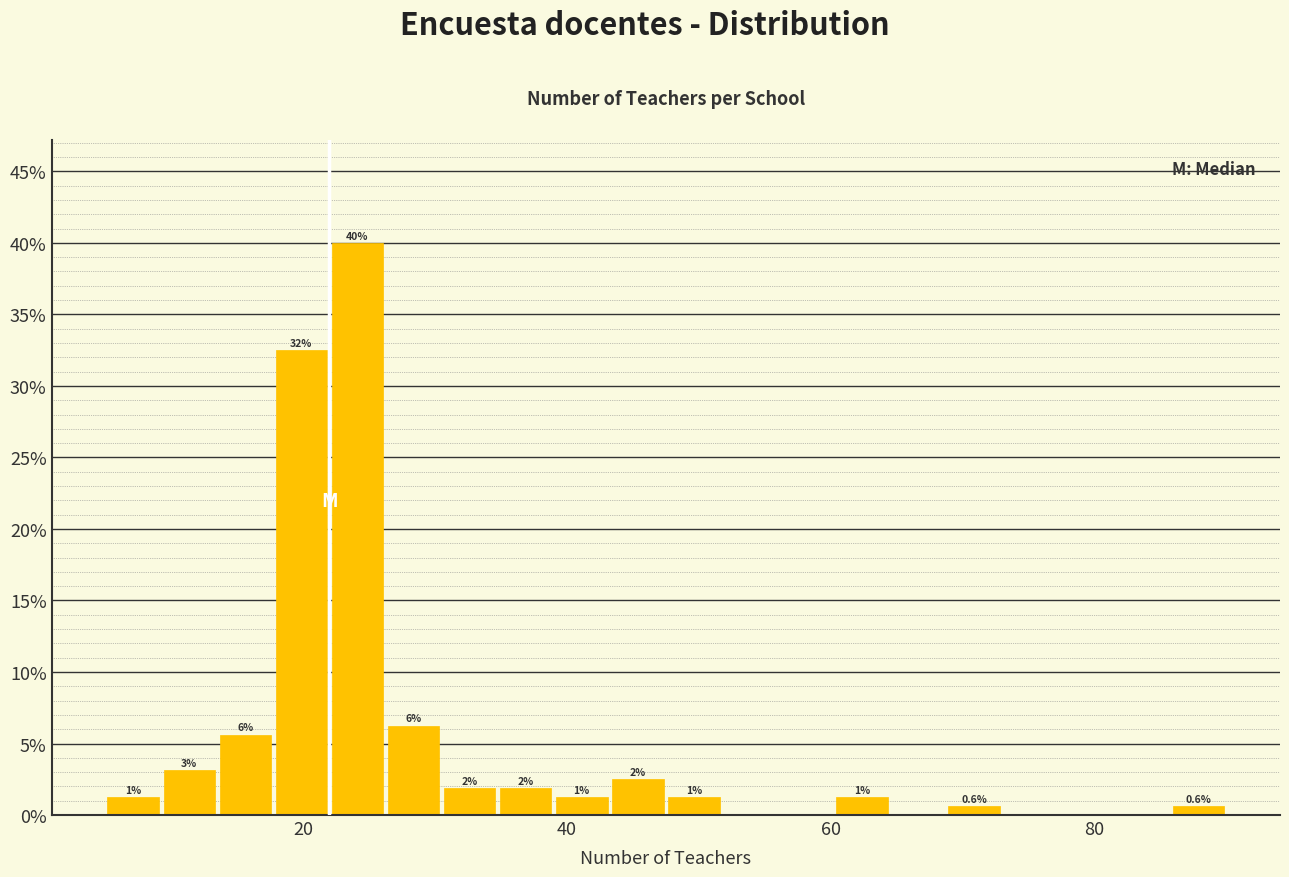

Around what value on the x-axis is the tallest bar? Give the approximate position of its centre, as read against the axis.

24